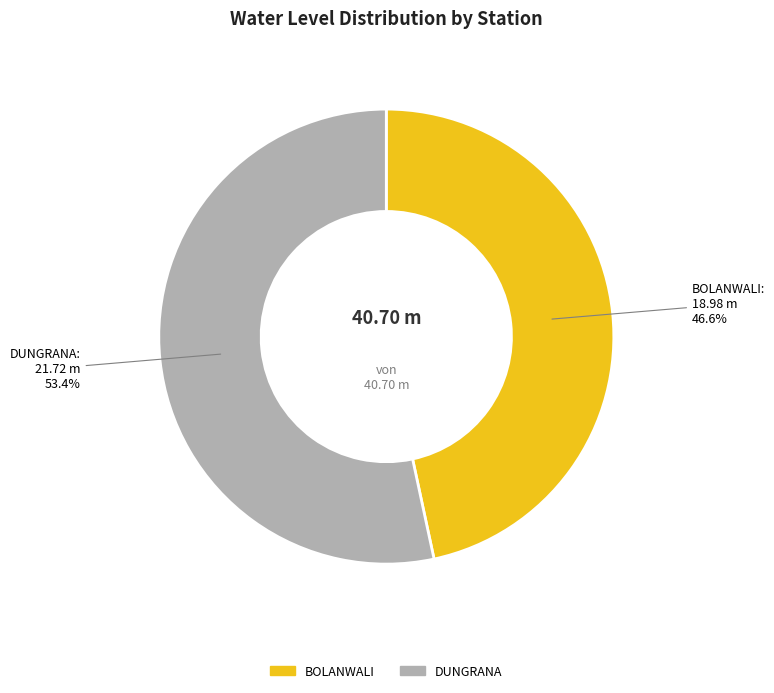

To the nearest percent, what is the difference between the largest and smallest slice percentages?

7%